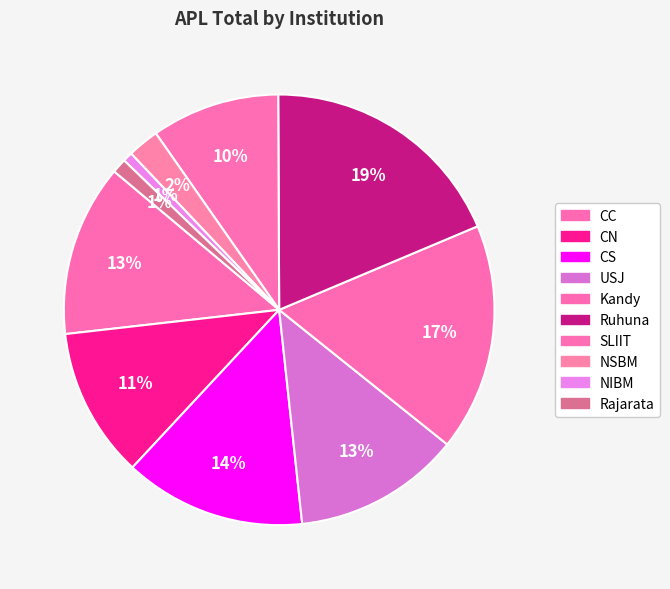

Which category has the biggest portion of the pie?

Ruhuna